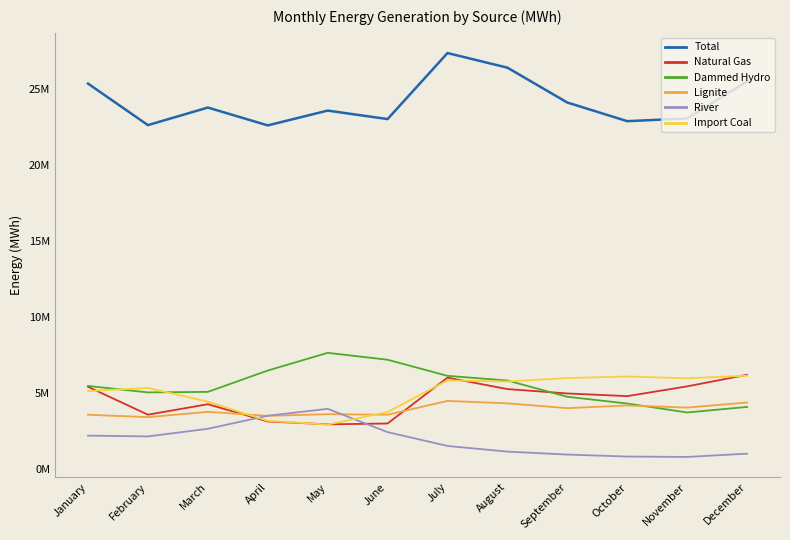

Between July and October, which is larger?

July